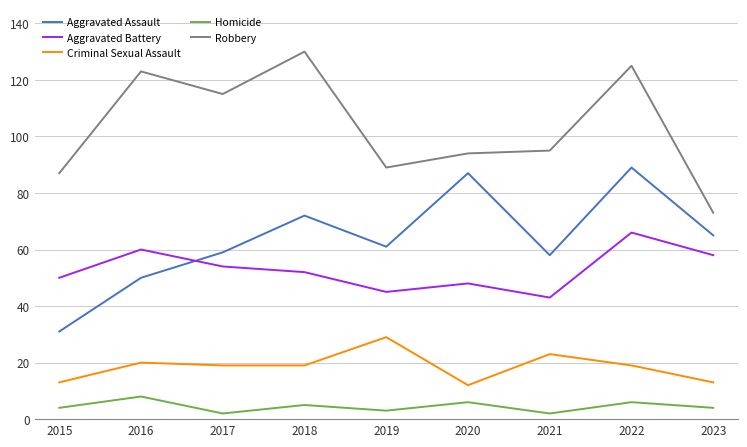

Which series changed the most between 2016 and 2020?

Aggravated Assault